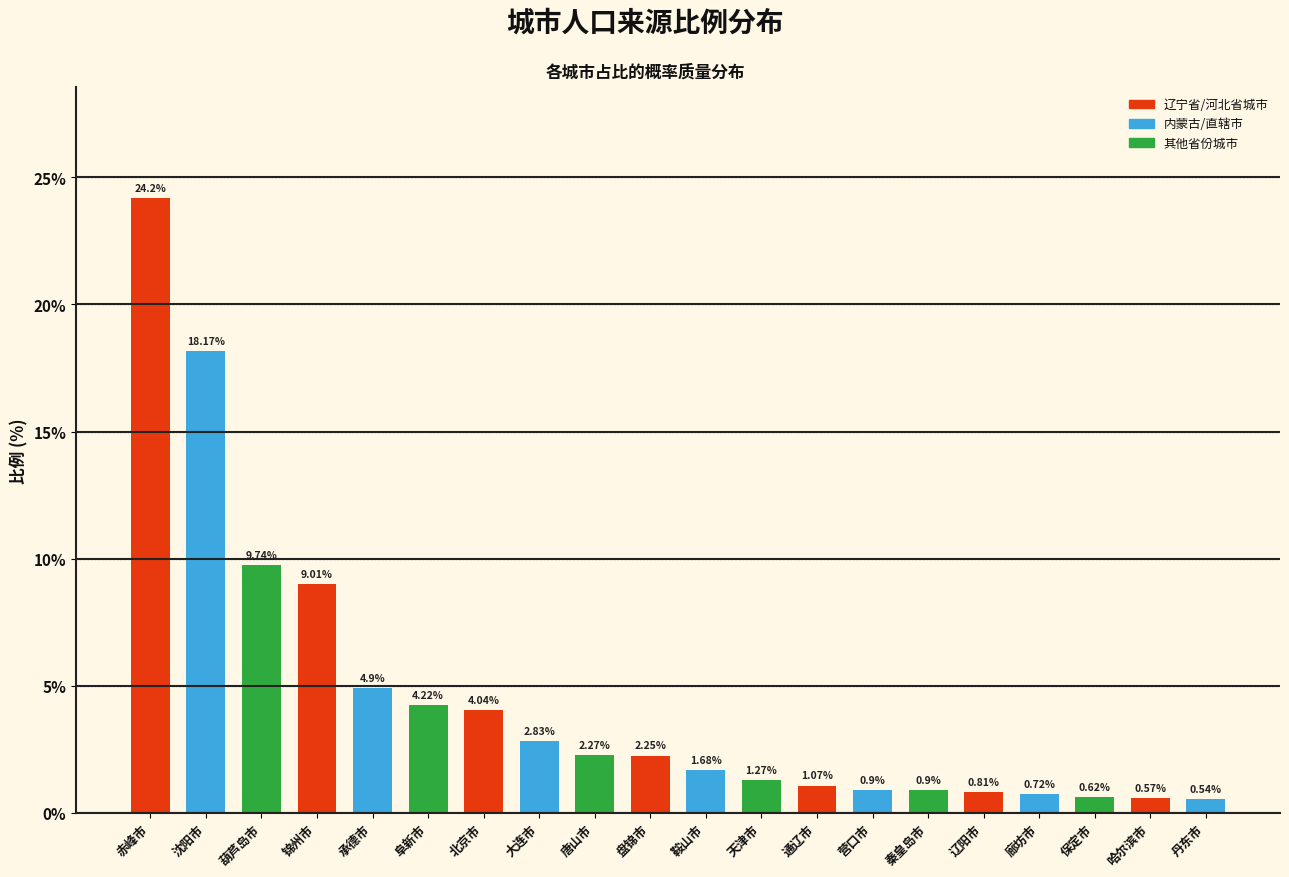

Which label corresponds to the smallest value in the chart?

丹东市